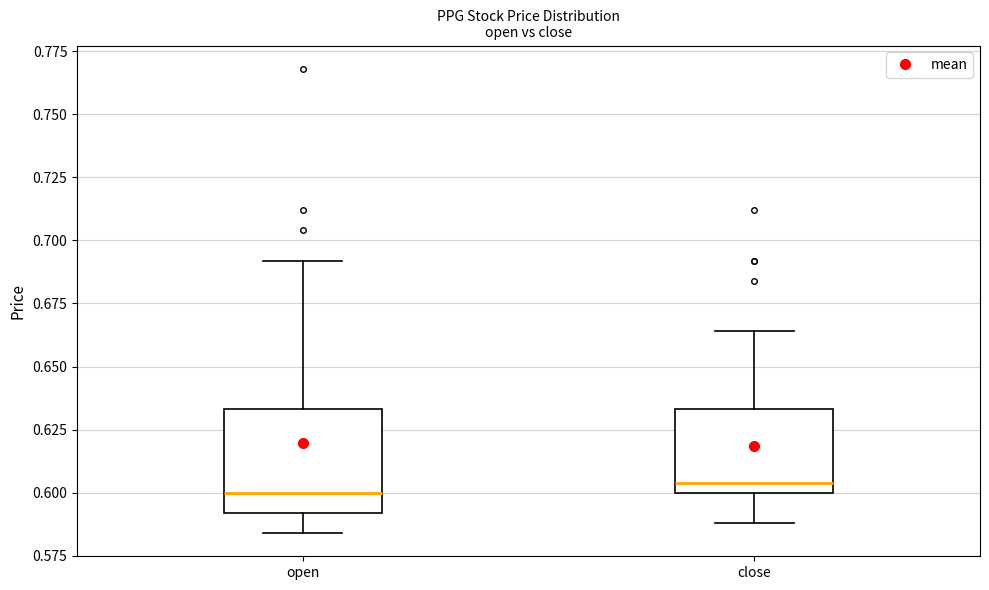

Reading left to right, transcribe this box plot: for each box, give where its median line is, the range the box spans, and where its two whiskers end, as read against the y-axis. The values are not printed on the chart, so give them approximately, as read against the axis.

open: median 0.600, box 0.590 to 0.635, whiskers 0.585 to 0.690
close: median 0.605, box 0.600 to 0.635, whiskers 0.590 to 0.665